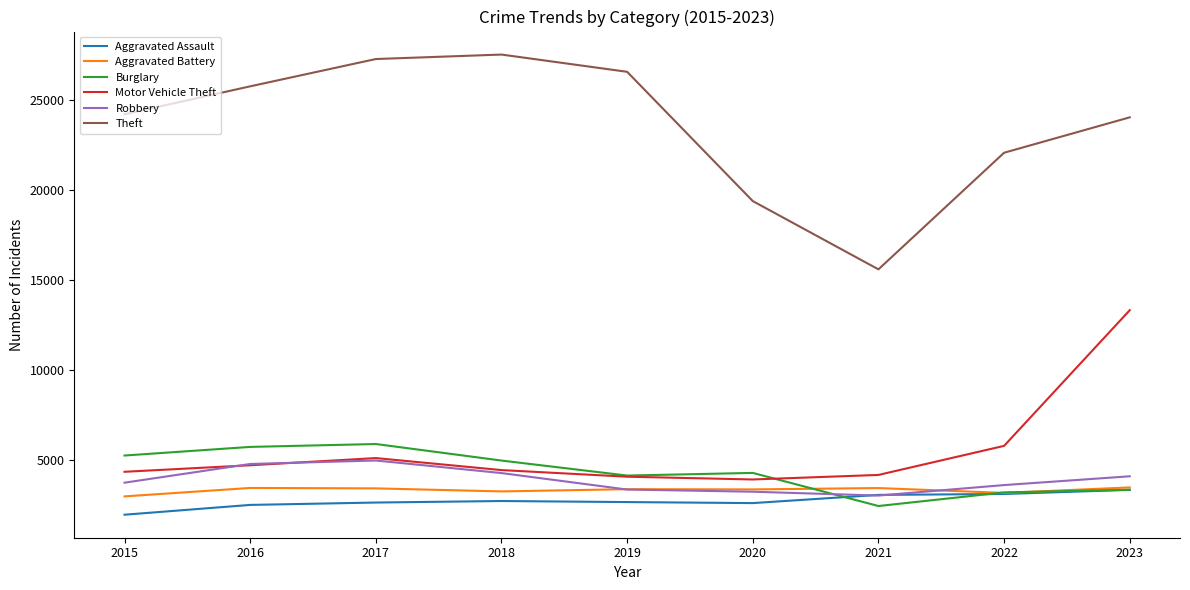

What is the difference between the Burglary values at 2017 and 2018?

921